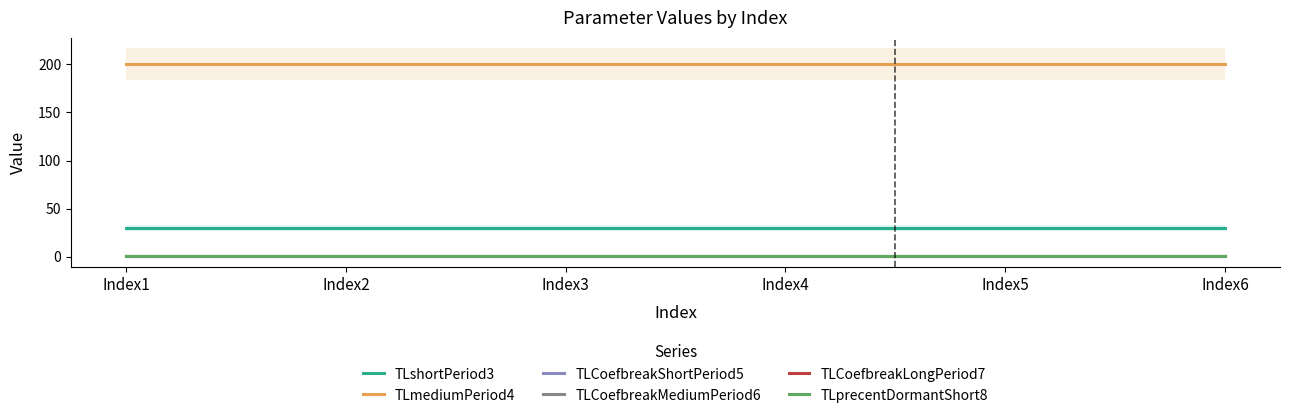

At which category is the sum across all series the highest?

Index1